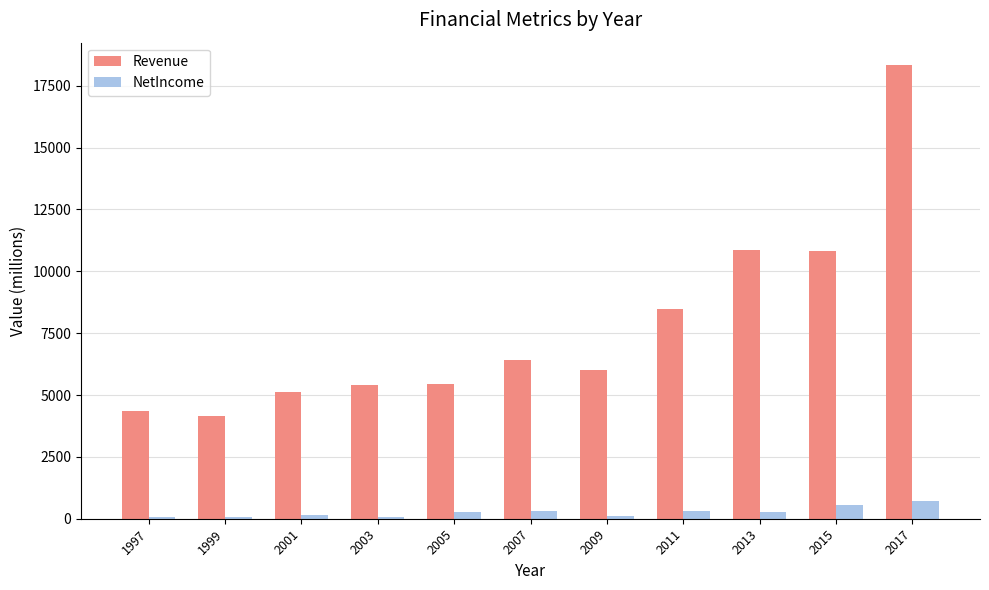

What is the total value across all series at 2013?

11118.6